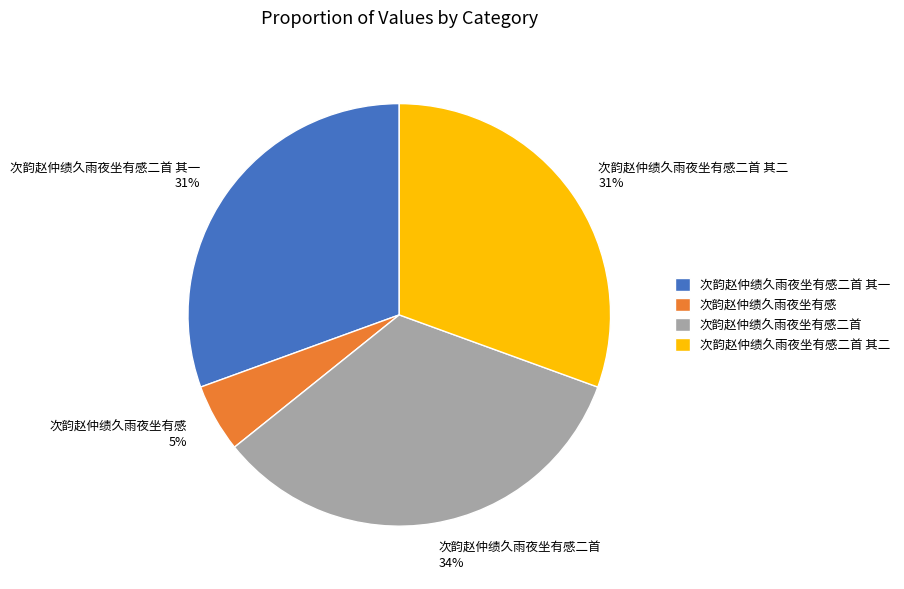

To the nearest percent, what is the average slice percentage?

25%